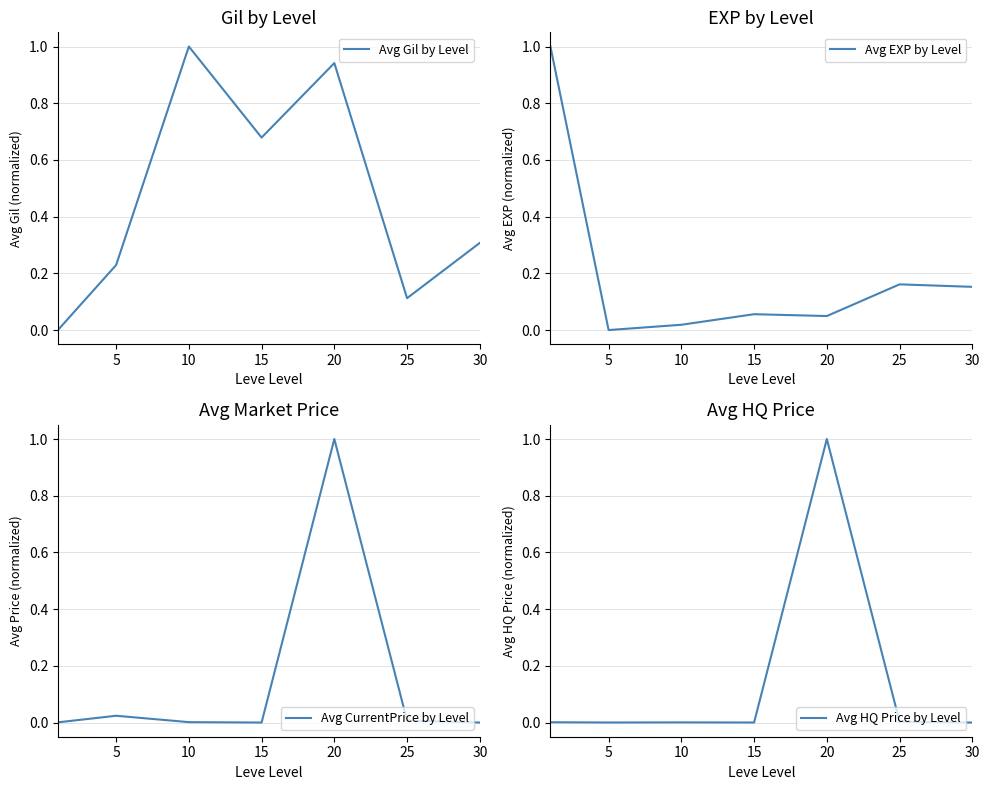

True or false: Avg Gil by Level has a value of 1.6 at 10.

False